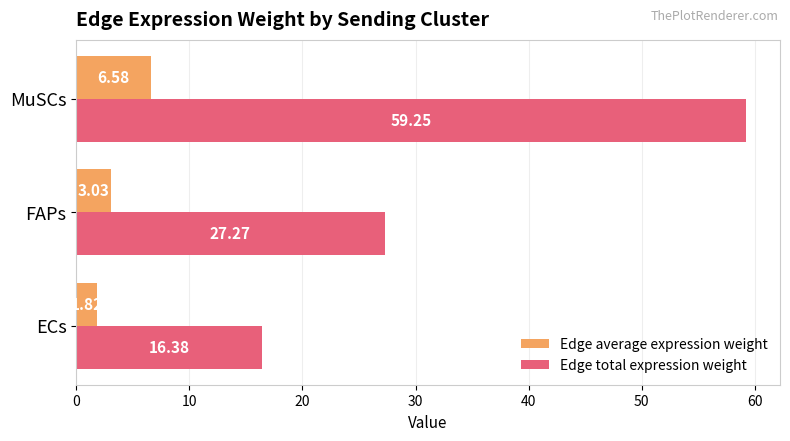

List the labels in order of Edge average expression weight value, smallest first.

ECs, FAPs, MuSCs